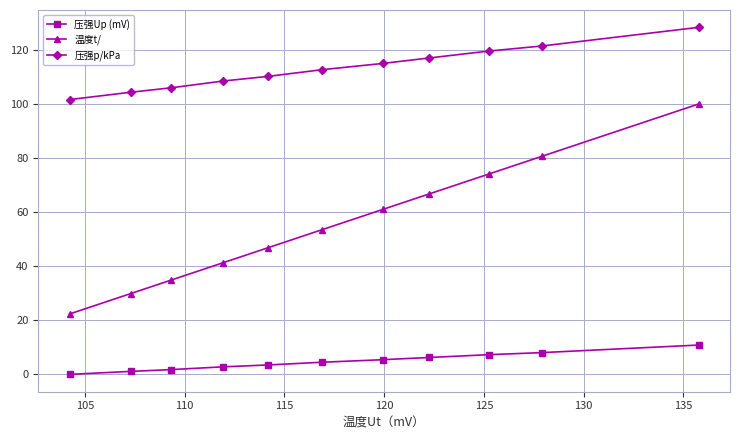

True or false: 压强Up (mV) and 压强p/kPa intersect in this chart.

False